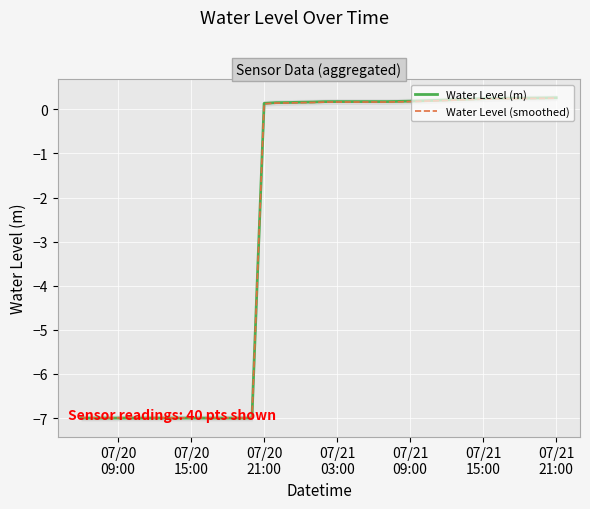

In Water Level (m), how many points are lower than both neighbors (excluding endpoints)?

2